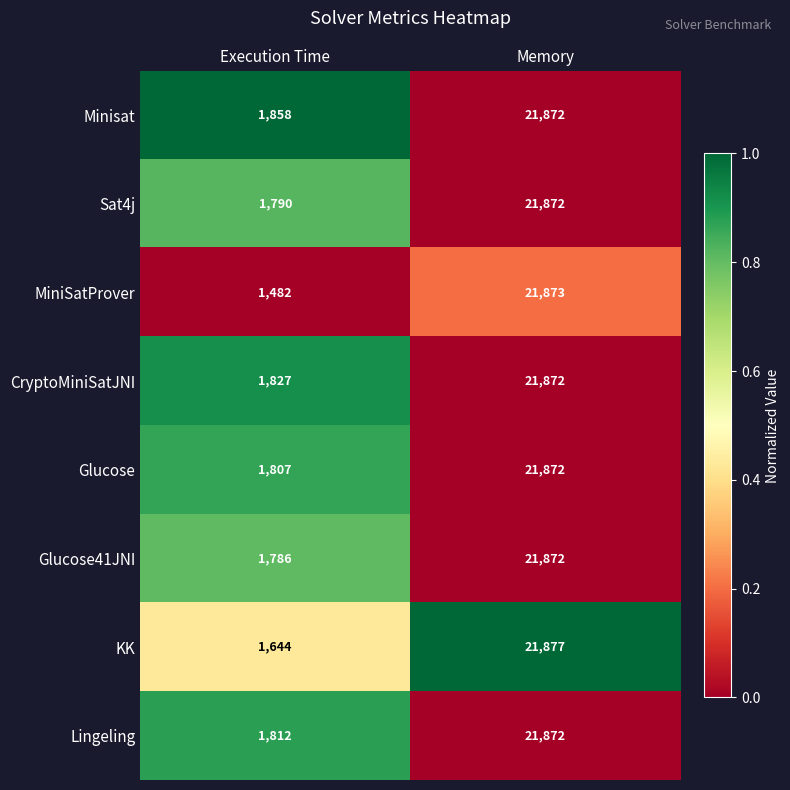

At which category is the sum across all series the highest?

Memory